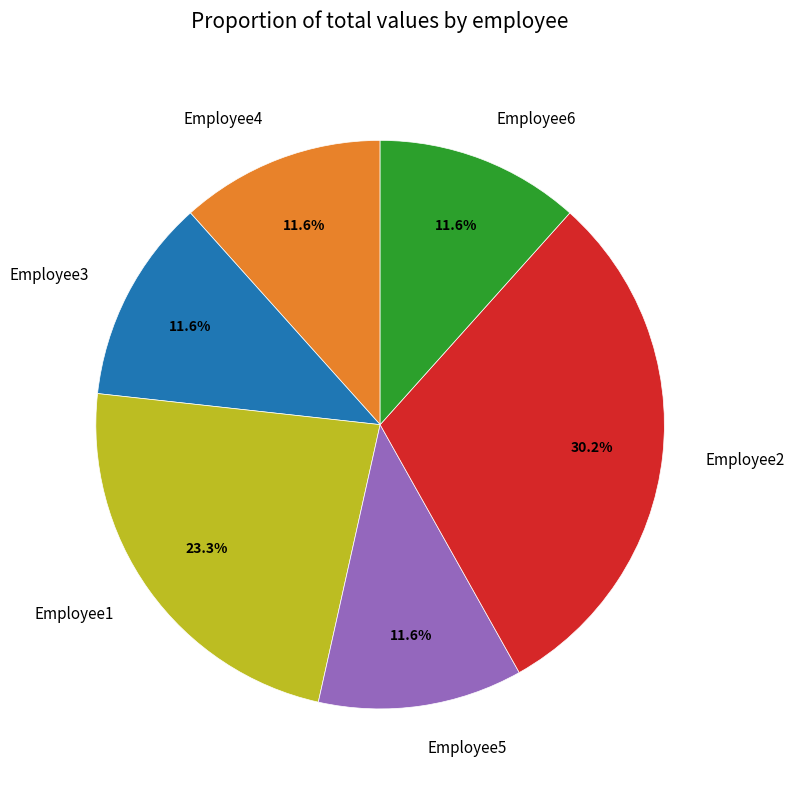

Approximately how many times larger is the value at Employee4 compared to Employee2?

0.4